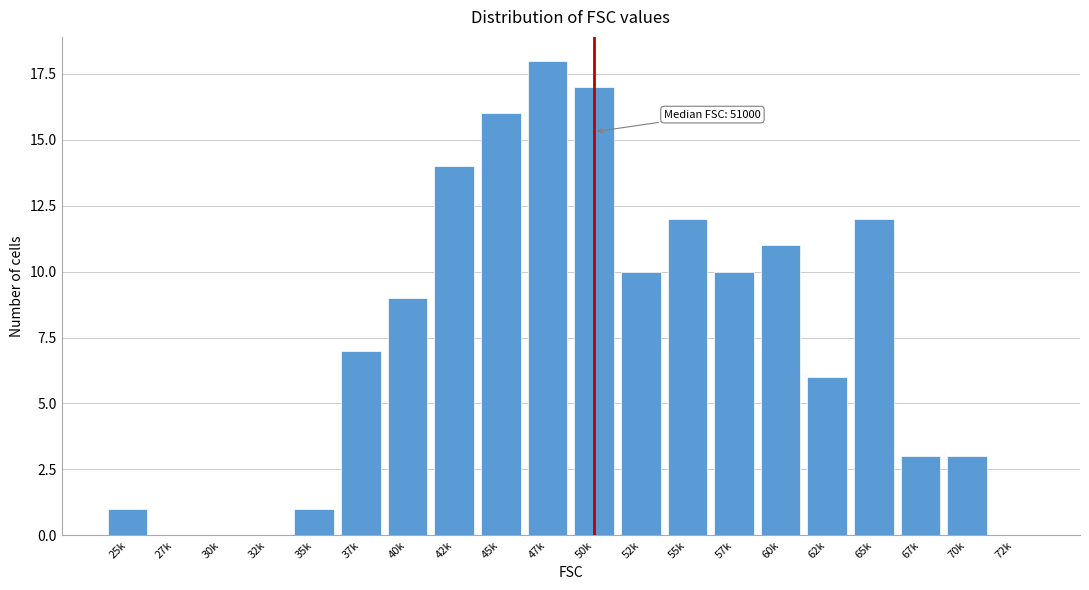

Reading left to right, list all the values displayed in this chart.

25k=1	27k=0	30k=0	32k=0	35k=1	37k=7	40k=9	42k=14	45k=16	47k=18	50k=17	52k=10	55k=12	57k=10	60k=11	62k=6	65k=12	67k=3	70k=3	72k=0